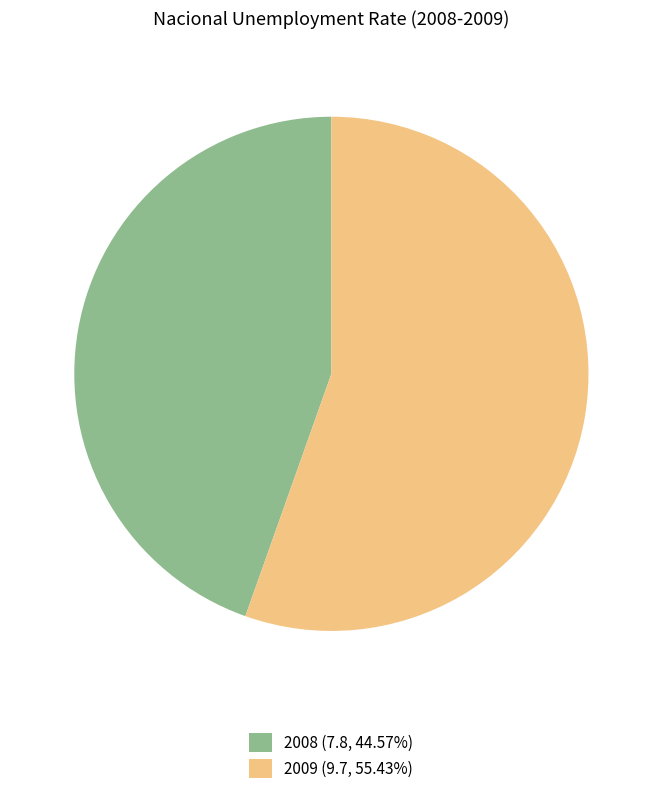

The 2009 slice represents 41% of the pie. True or false?

False